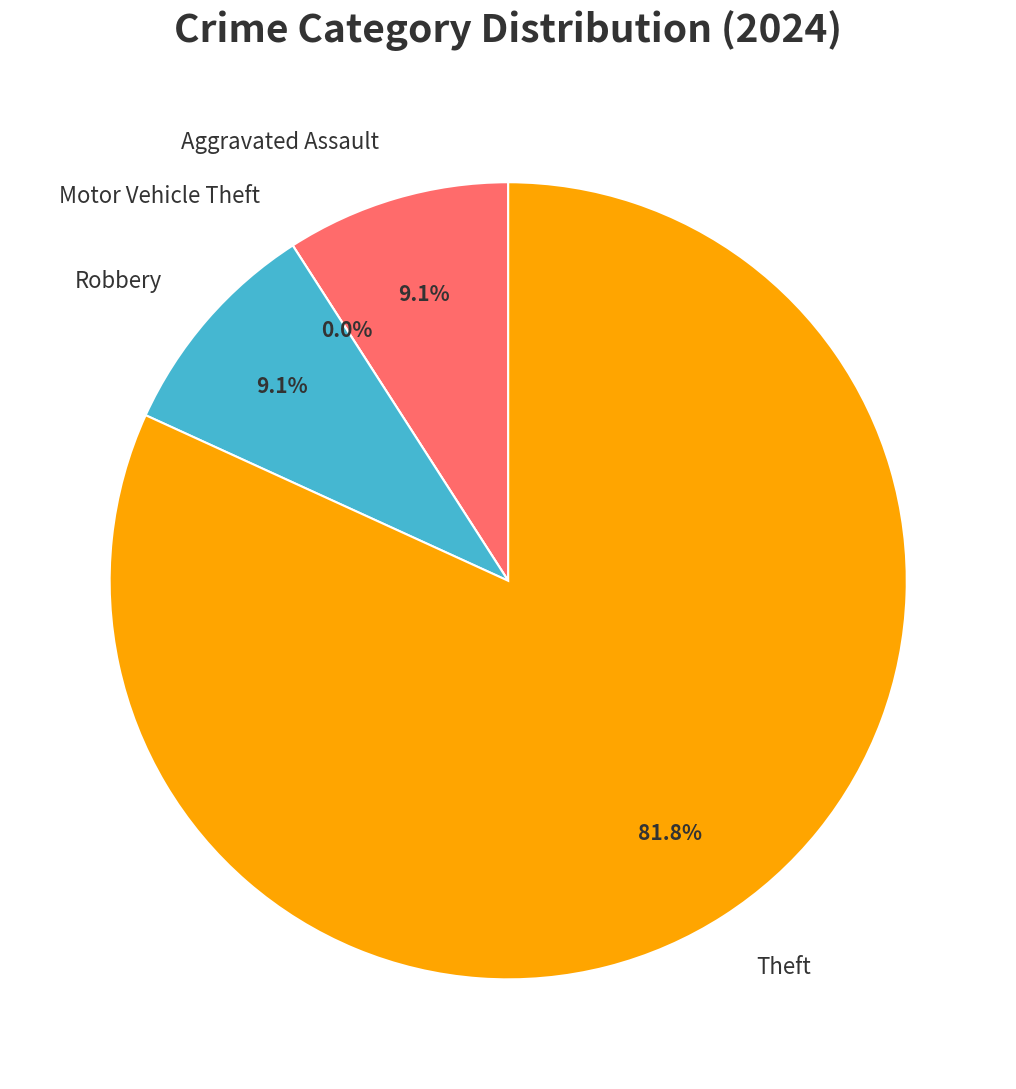

Do Robbery and Motor Vehicle Theft together represent more than half of the pie?

No